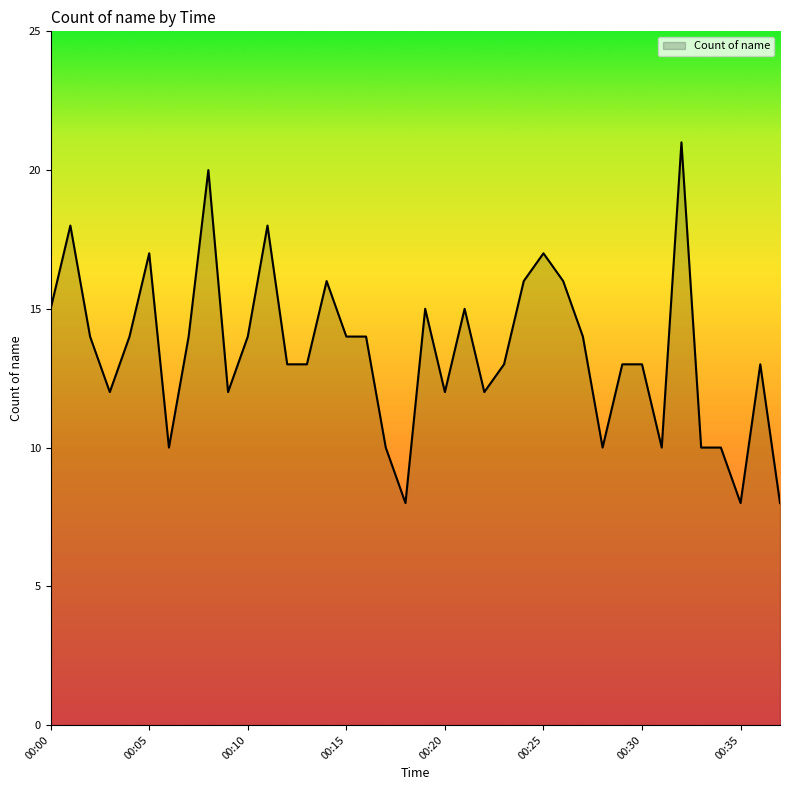

What is the maximum value shown in the chart?

21